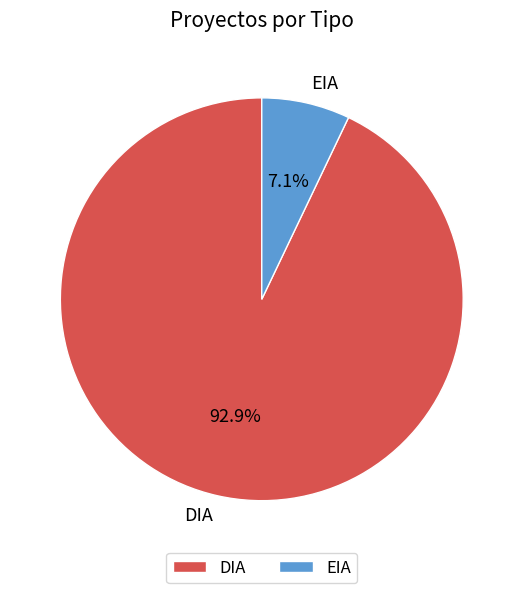

To the nearest percent, what is the average slice percentage?

50%